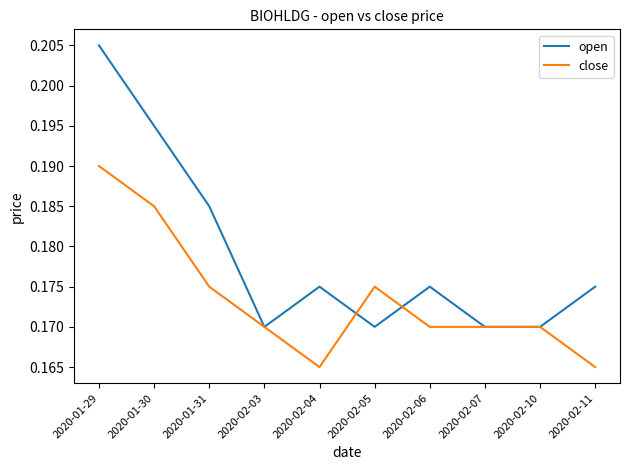

At which category does open reach its first local peak?

2020-02-04